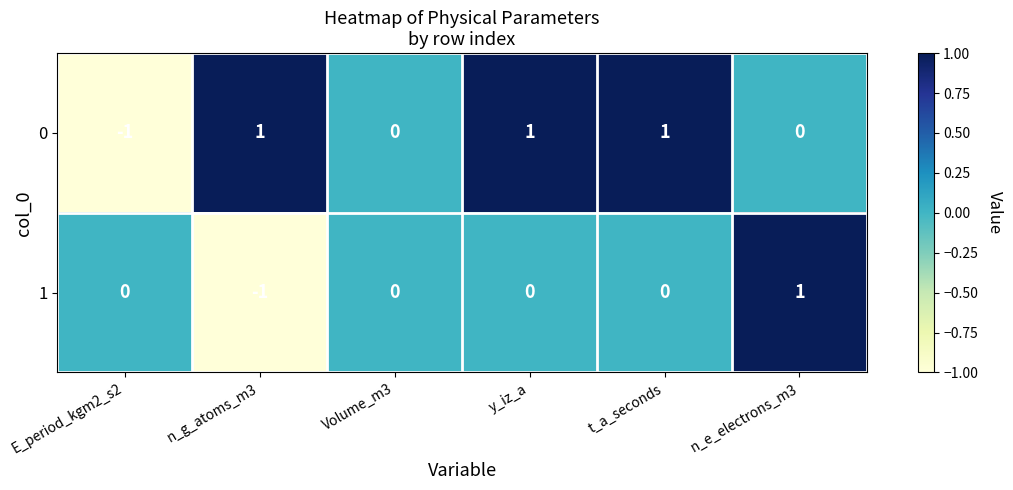

Is the value of 1 at t_a_seconds greater than the value of 0 at E_period_kgm2_s2?

Yes